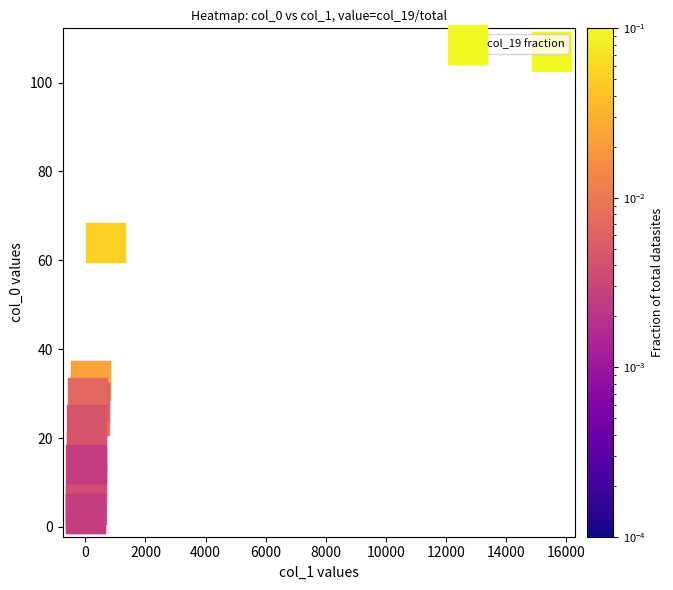

What is the difference between the maximum and minimum values?

104